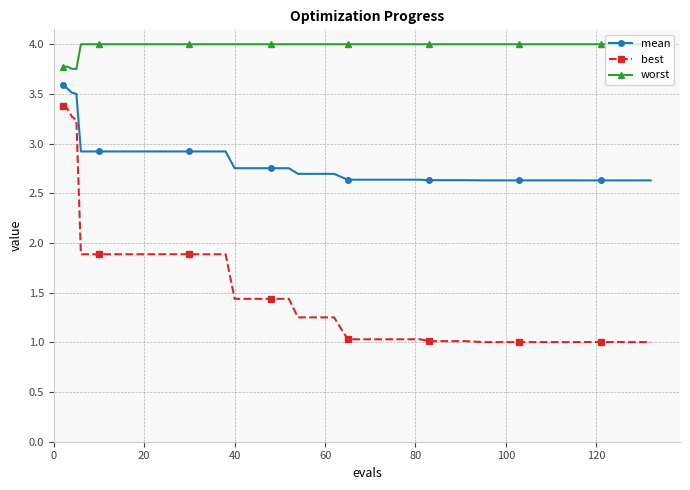

Which series has the widest spread of values?

best